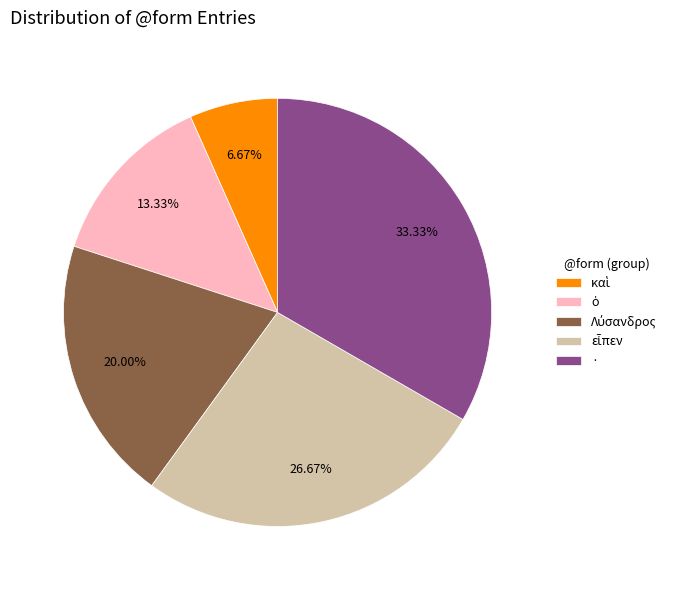

To the nearest percent, what is the difference between the largest and smallest slice percentages?

27%